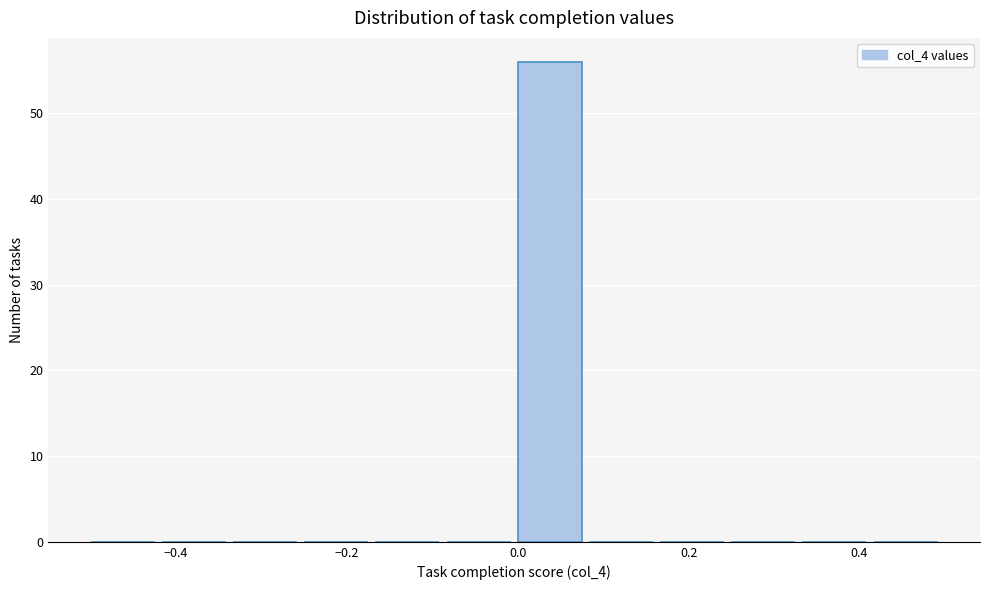

Reading left to right, list every bar in this chart as the range it spans on the x-axis followed by its height. Neither the bar edges nor the heights are printed on the chart, so give them approximately, as read against the axes.

-0.50 to -0.42: 0
-0.42 to -0.34: 0
-0.34 to -0.24: 0
-0.24 to -0.16: 0
-0.16 to -0.08: 0
-0.08 to 0.00: 0
0.00 to 0.08: 56
0.08 to 0.16: 0
0.16 to 0.26: 0
0.26 to 0.34: 0
0.34 to 0.42: 0
0.42 to 0.50: 0